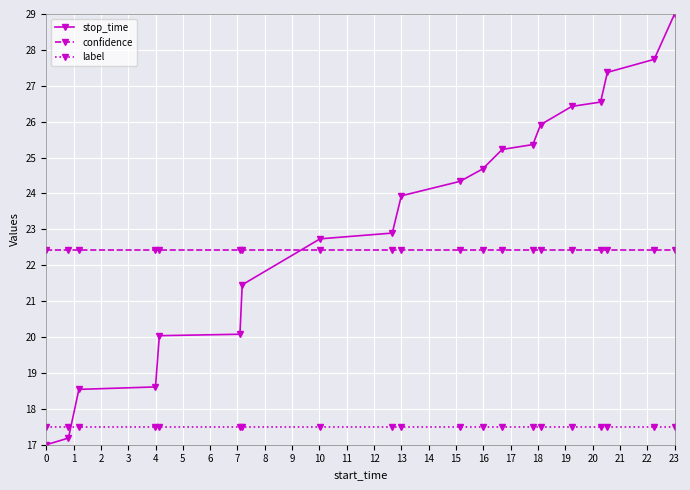

What is the value of the label point at the 4th from the left?

17.5